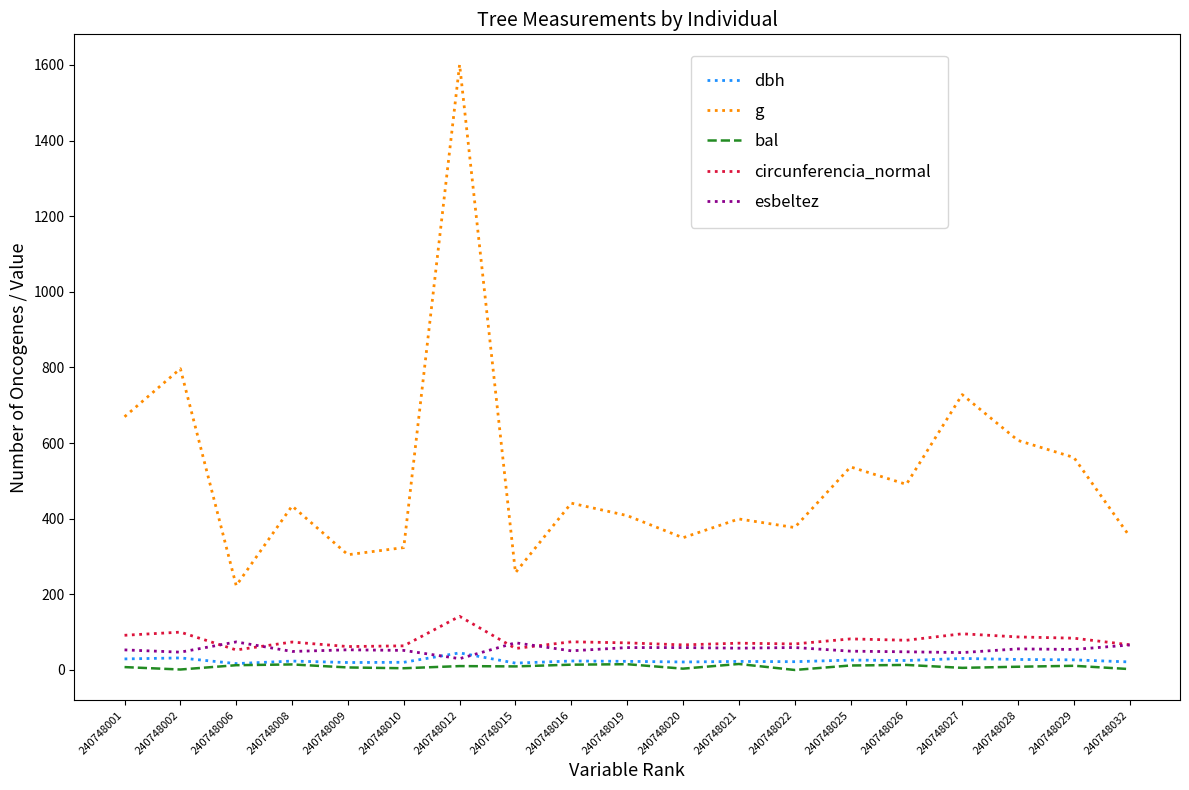

Which series has the largest range (max minus min)?

g